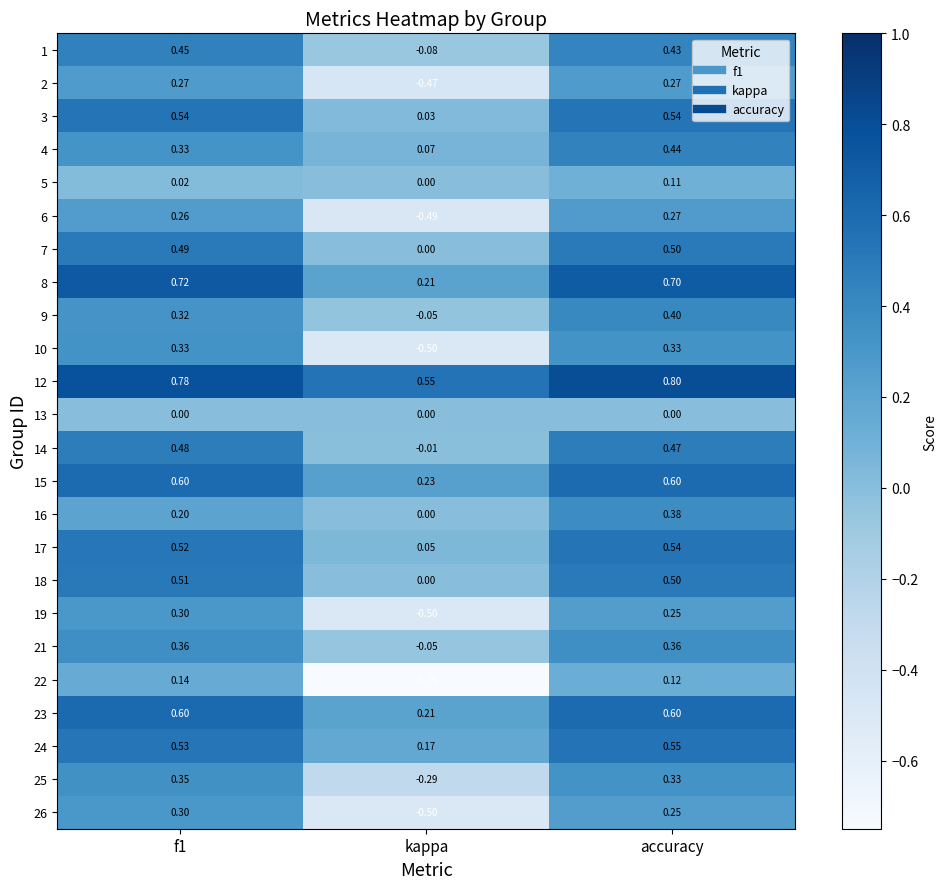

At which label is 19 closest to 0?

accuracy